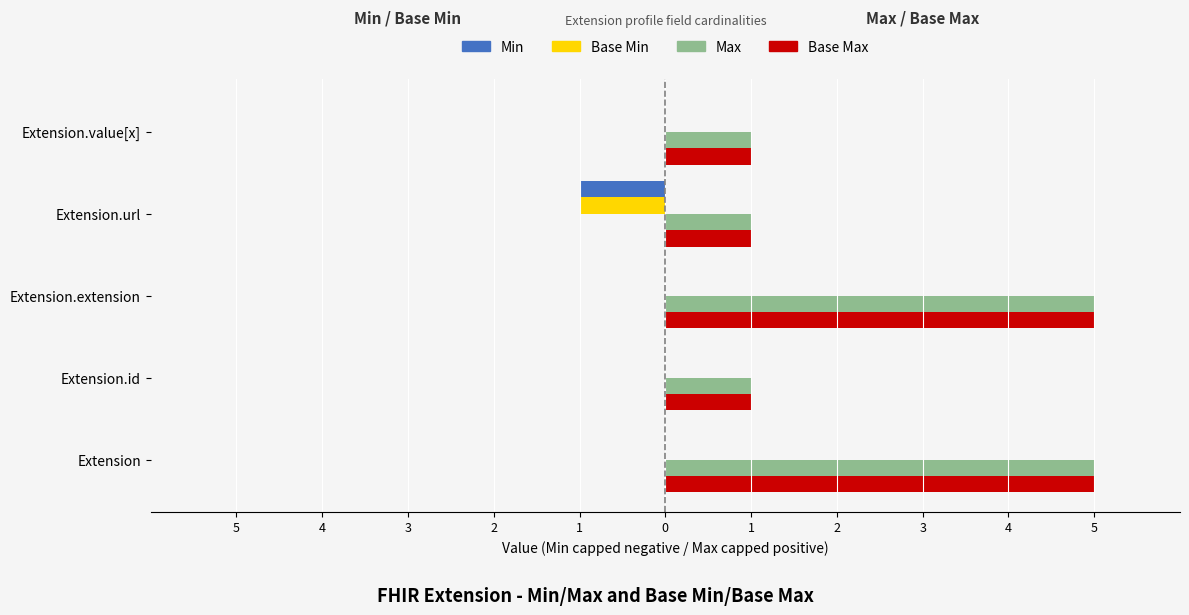

List the series in order of their peak value, highest first.

Max, Base Max, Min, Base Min